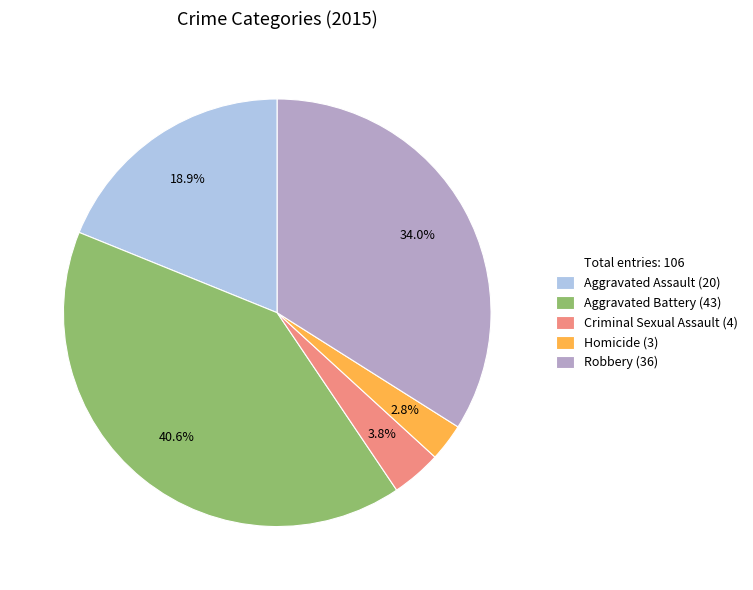

Is there a majority slice in this chart?

No